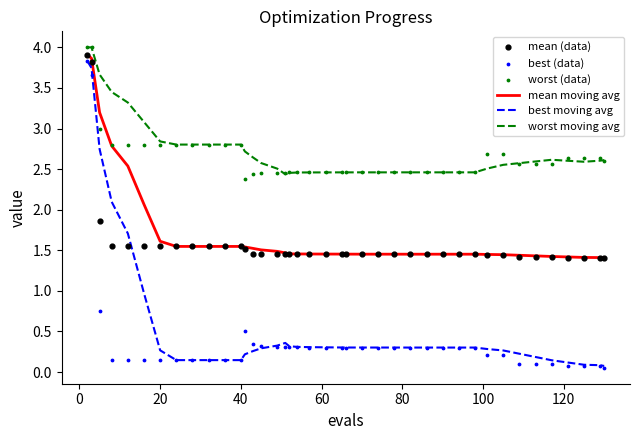

True or false: mean moving avg and worst moving avg cross at least once.

False